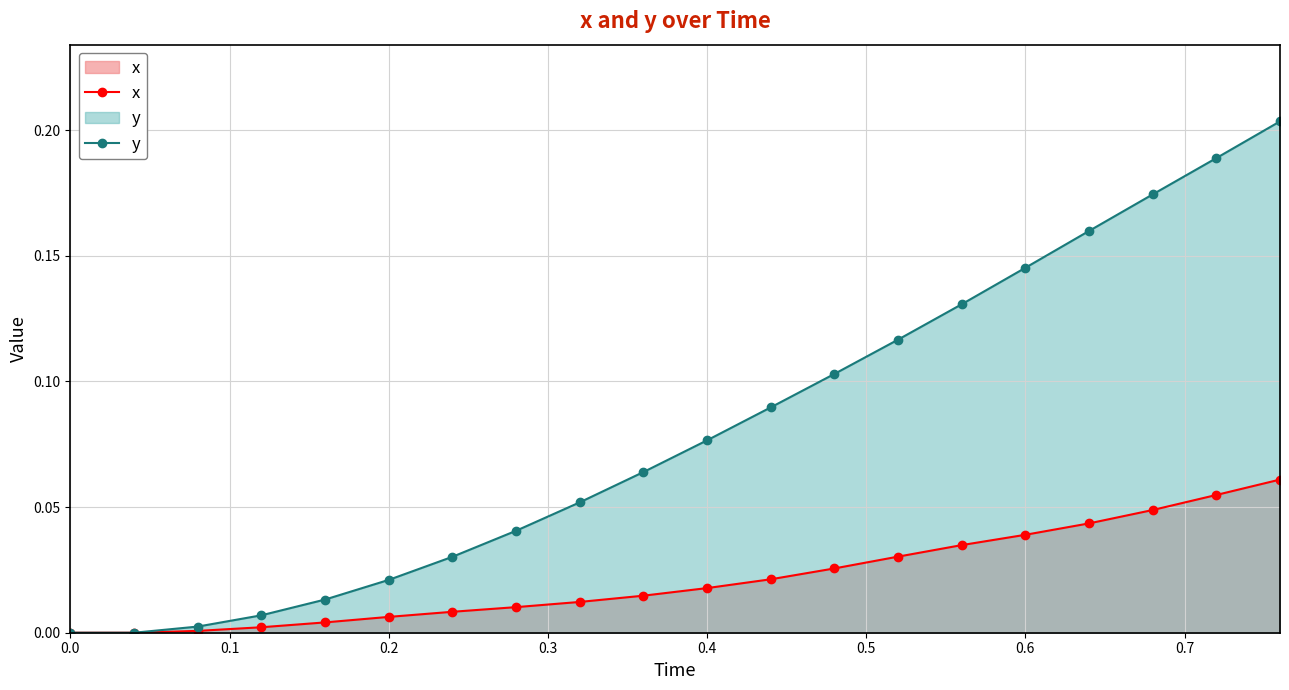

True or false: y and x intersect in this chart.

False